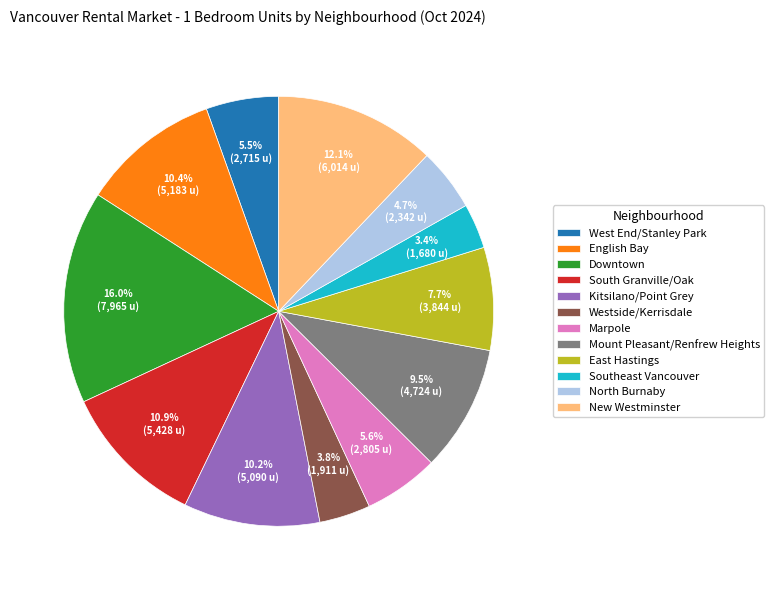

Which slice is the largest?

Downtown